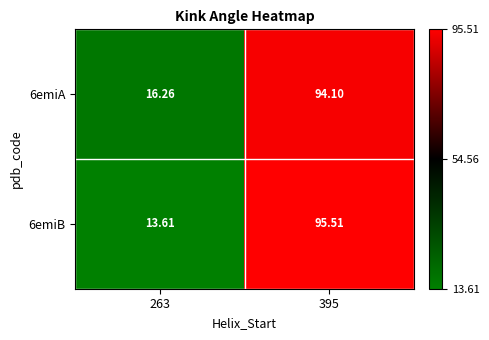

Is the value of 6emiA at 395 greater than the value of 6emiB at 395?

No